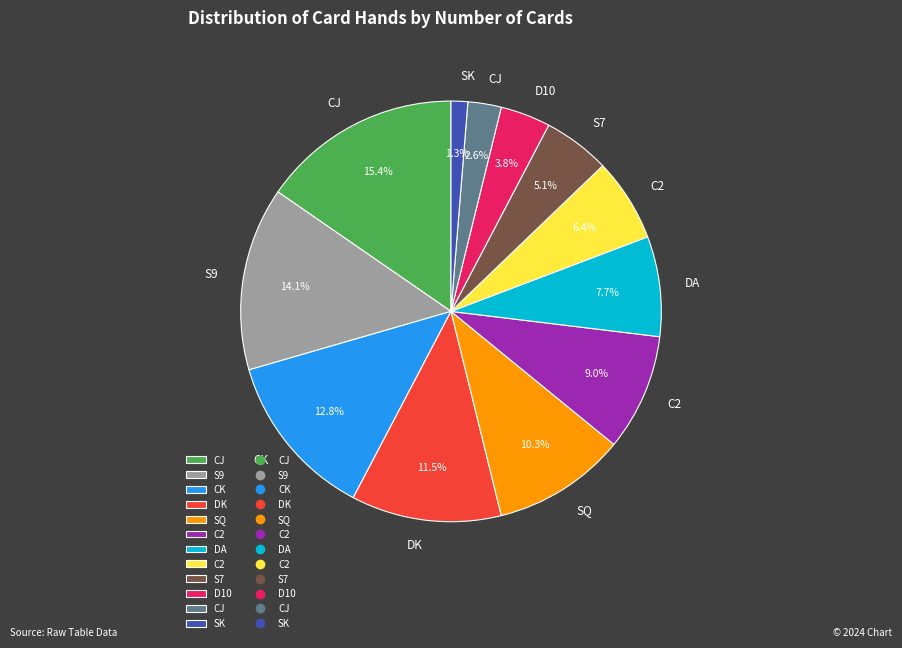

Does any single category account for the majority?

No